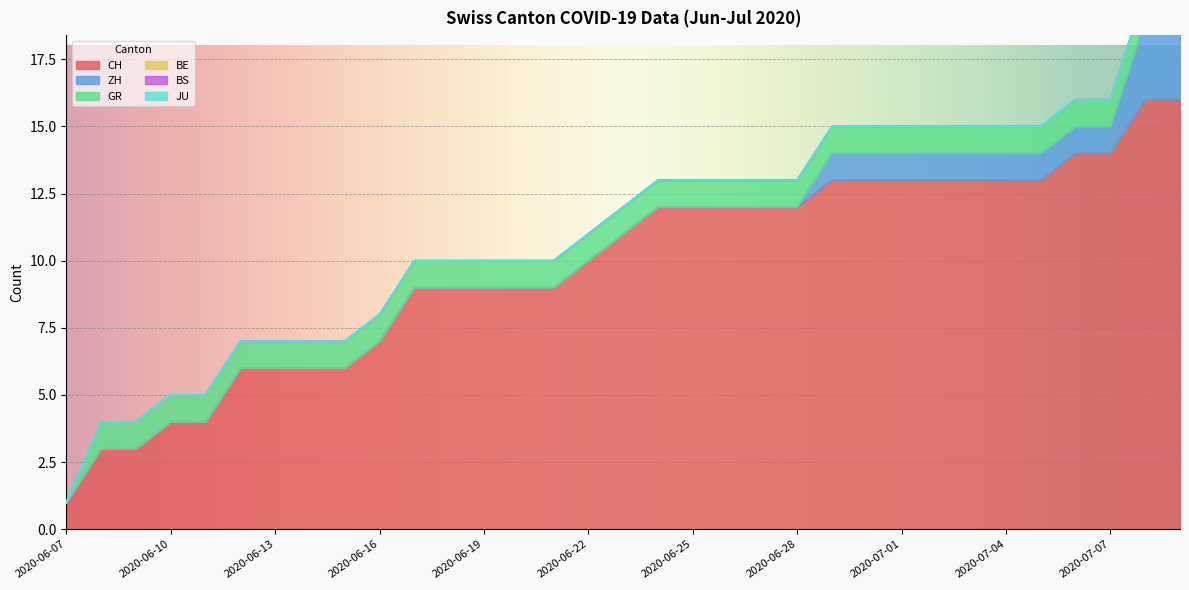

What is the label of the 33rd point from the left?

2020-07-09